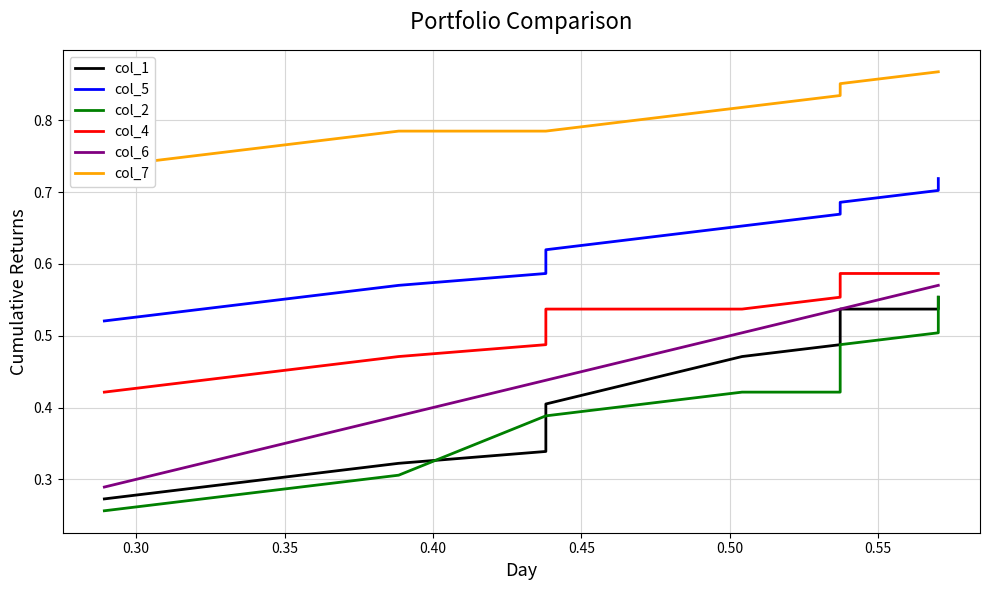

List the series in order of their peak value, lowest first.

col_1, col_2, col_6, col_4, col_5, col_7